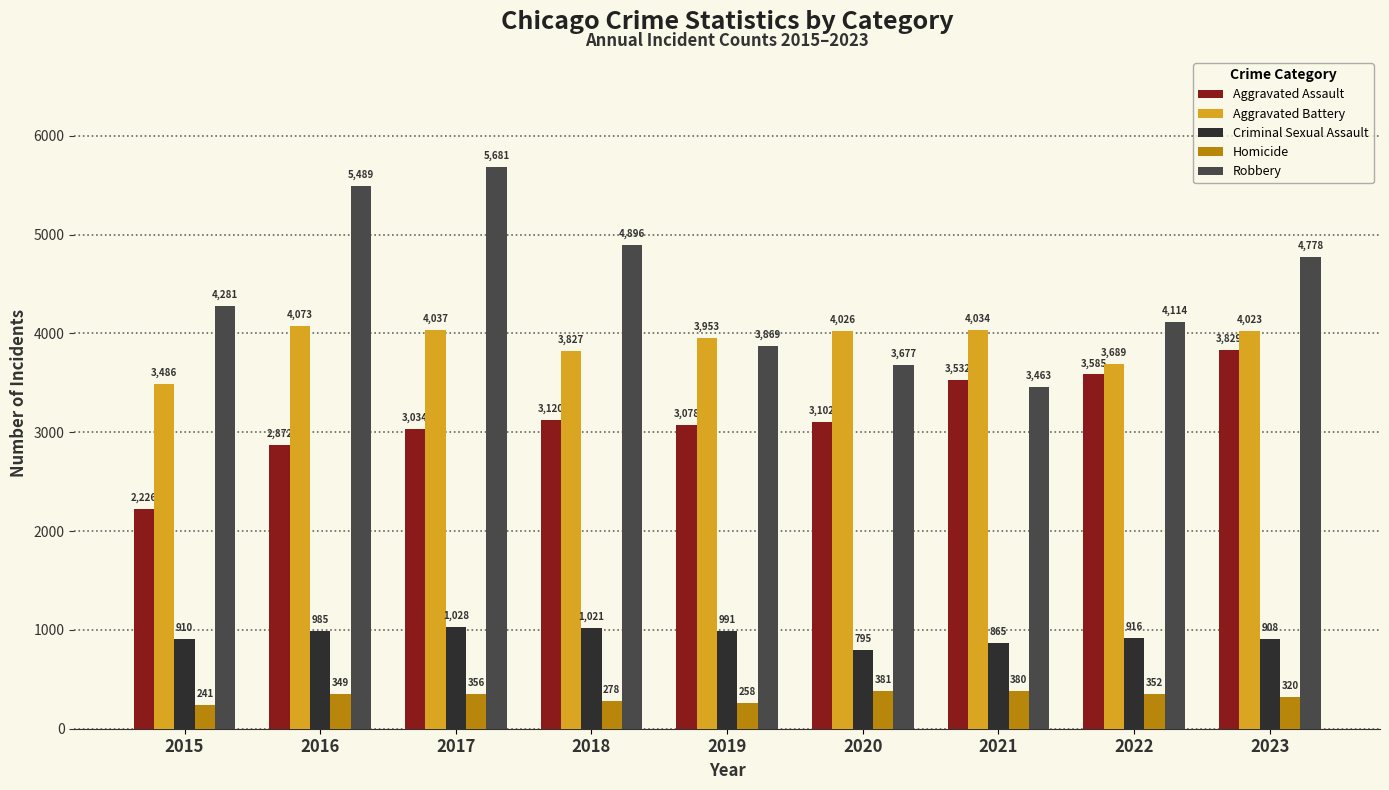

What is the difference between the maximum and second lowest values in the Aggravated Battery series?

384